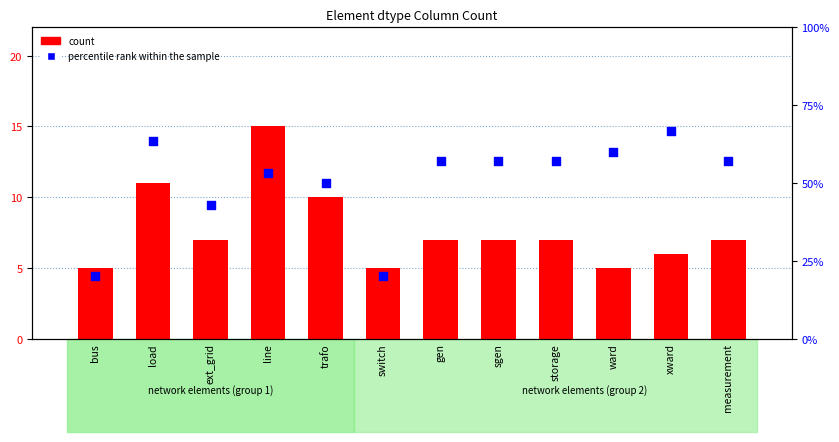

At how many categories does at least one series exceed 18?

12